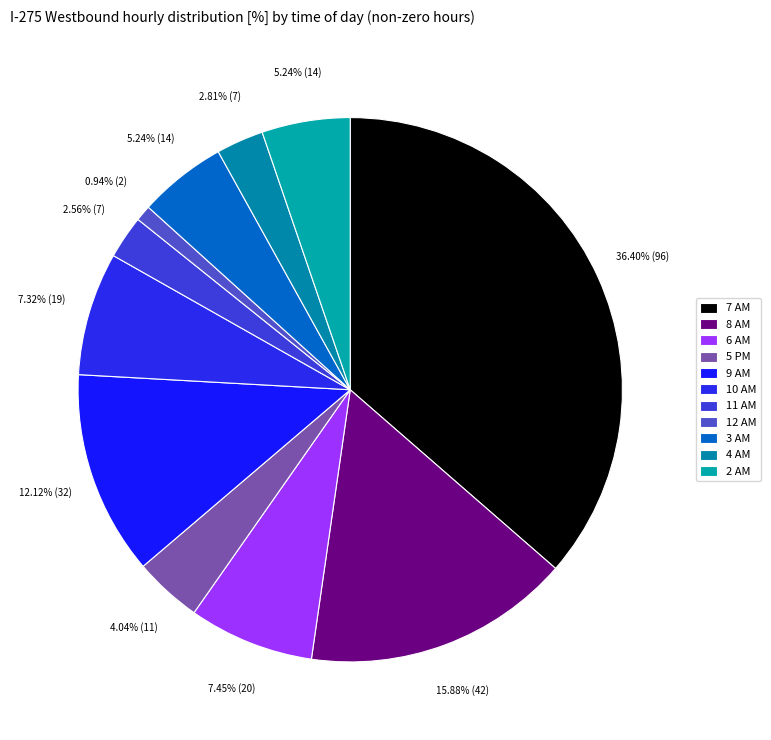

How much of the chart is everything except 7 AM?

63.6%